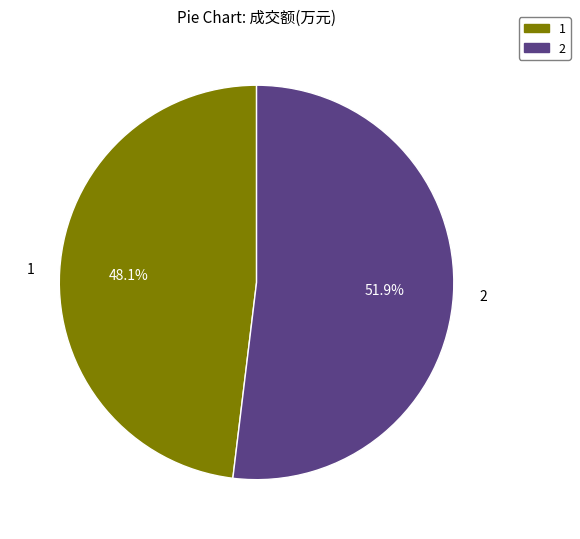

What is the ratio of the value at 1 to the value at 2?

0.9